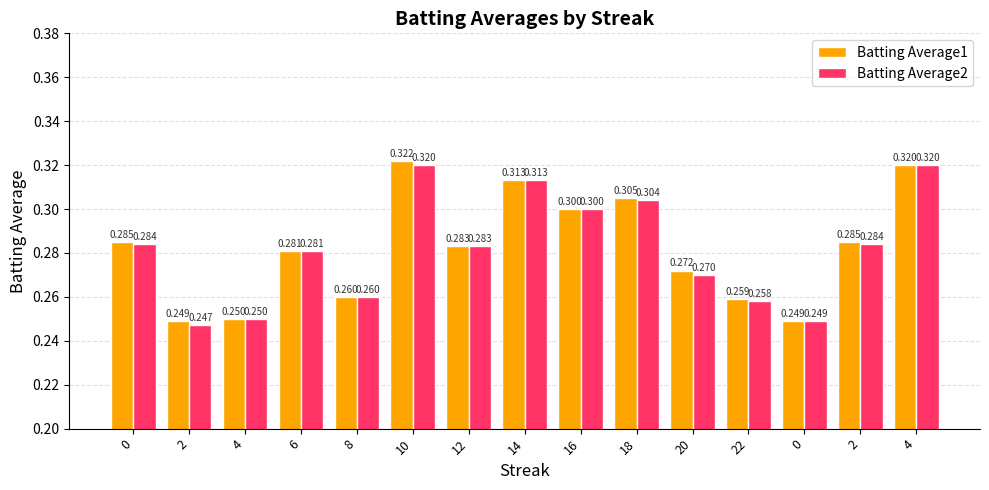

Reading left to right, what are all the values shown in this chart?

Batting Average1: 0.3	0.2	0.2	0.3	0.3	0.3	0.3	0.3	0.3	0.3	0.3	0.3	0.2	0.3	0.3
Batting Average2: 0.3	0.2	0.2	0.3	0.3	0.3	0.3	0.3	0.3	0.3	0.3	0.3	0.2	0.3	0.3